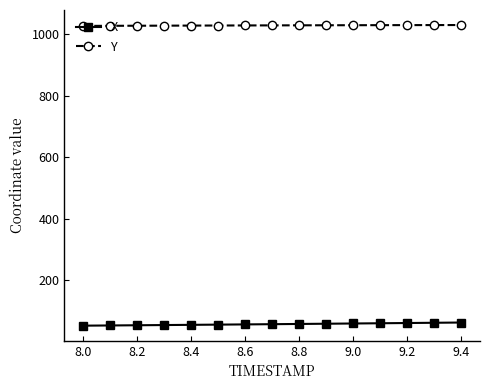

What is the value of the Y point at the 2nd from the left?

1026.3